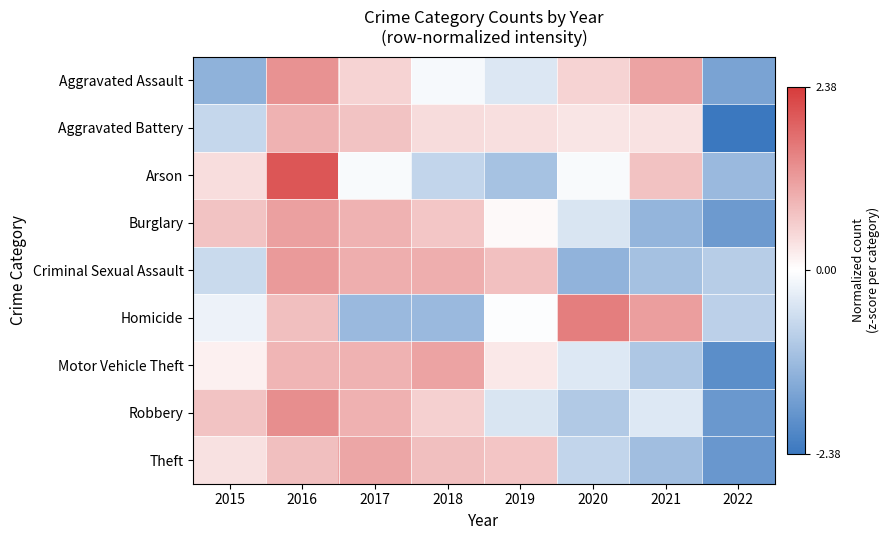

Which has a higher value, 2020 or 2022?

2020